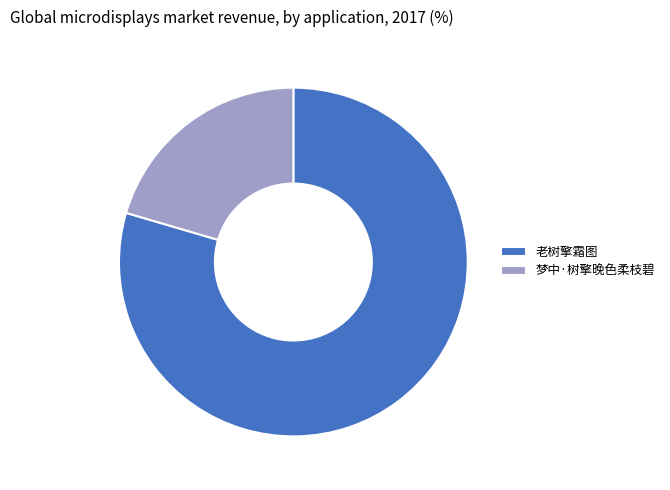

What is the largest slice in the pie chart?

老树擎霜图